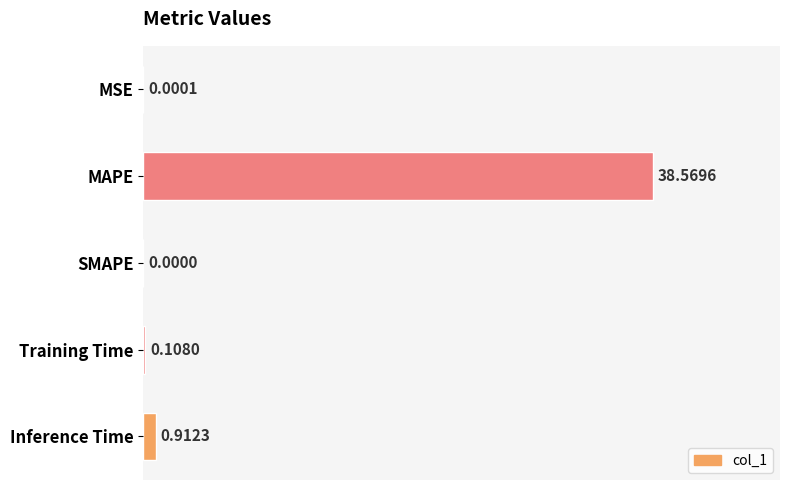

Which category has the highest value across all series?

MAPE